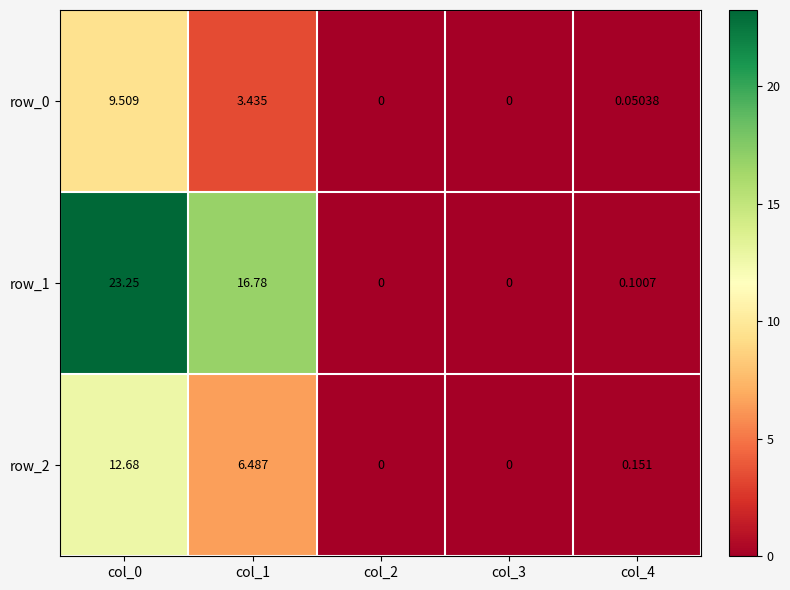

What is the difference between the maximum and minimum values in the row_2 series?

12.7